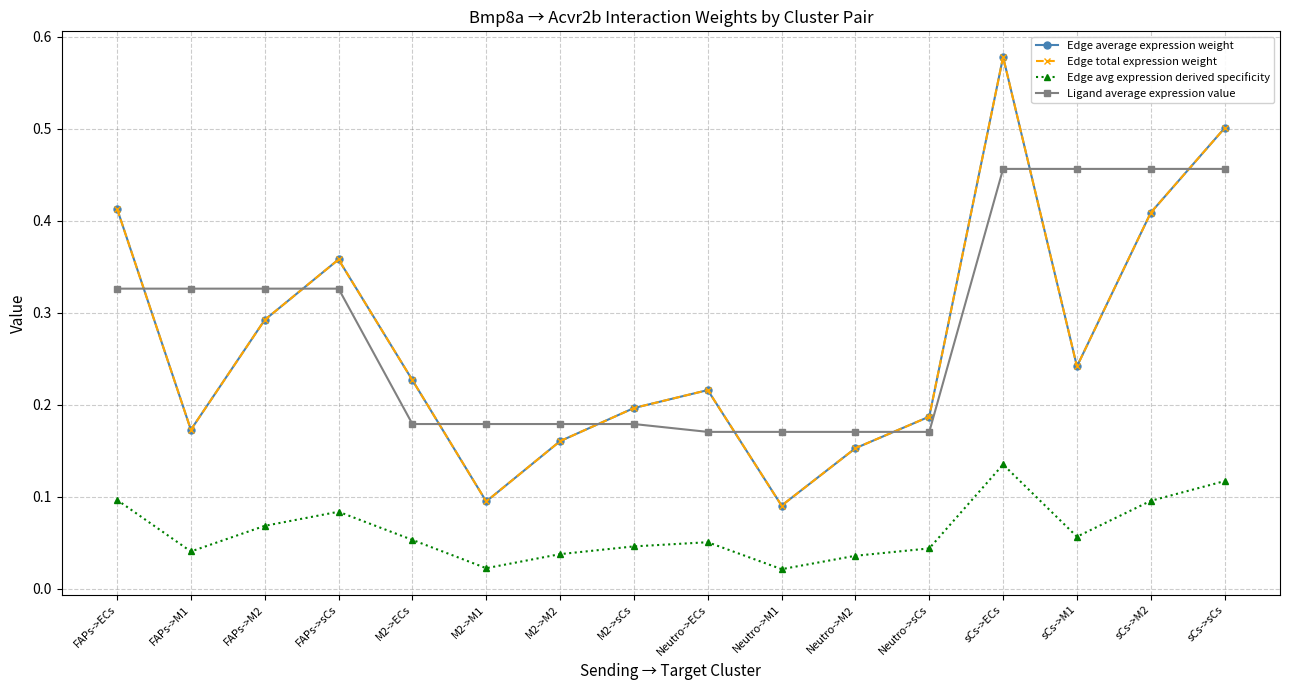

Does the chart have visible grid lines?

Yes